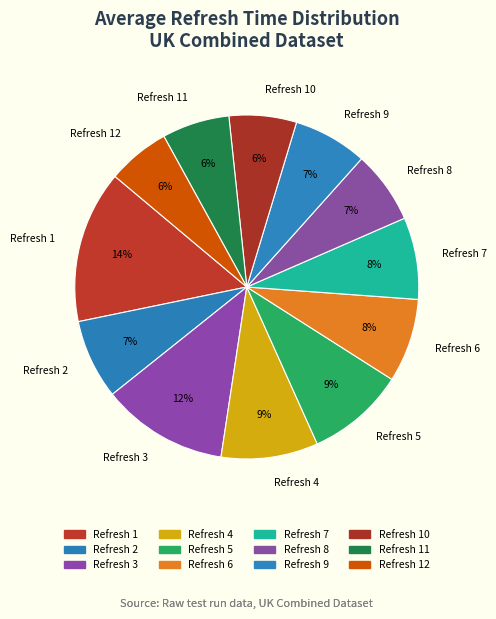

To the nearest percent, what is the average slice percentage?

8%